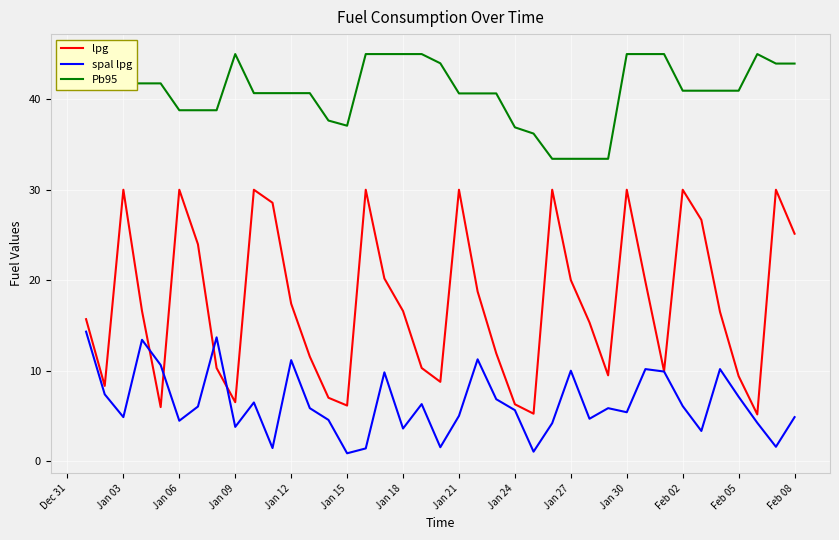

The lpg series shows 6.3 at Jan 24. True or false?

True